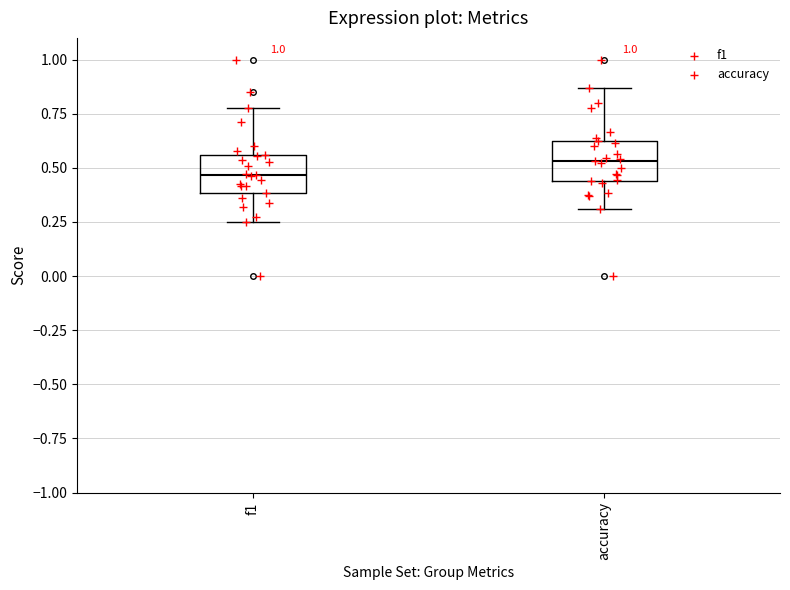

Reading left to right, read every box against the y-axis: the position of its median line, the range the box covers, and the ends of its whiskers. The values are not printed on the chart, so give them approximately, as read against the axis.

f1: median 0.45, box 0.40 to 0.55, whiskers 0.25 to 0.80
accuracy: median 0.55, box 0.45 to 0.65, whiskers 0.30 to 0.85